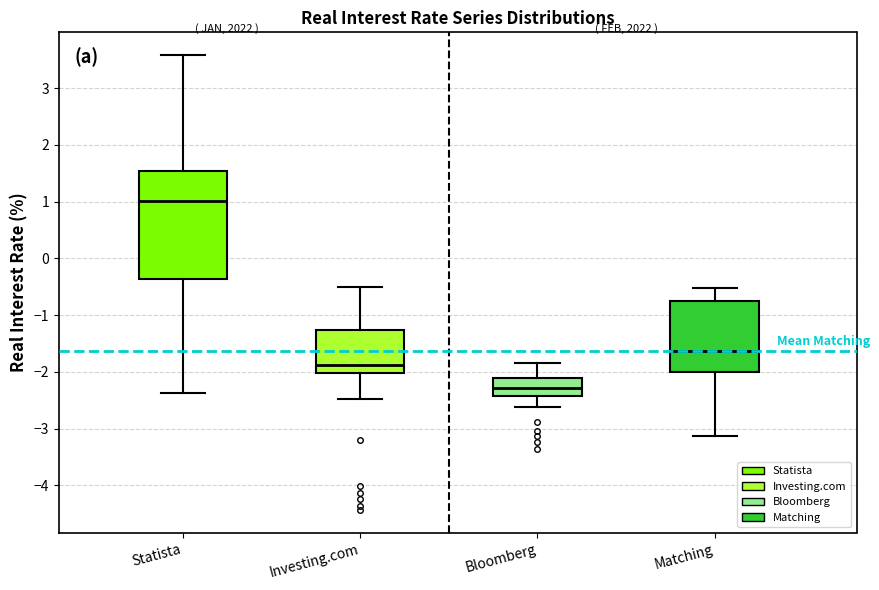

Which box has the highest median line?

Statista